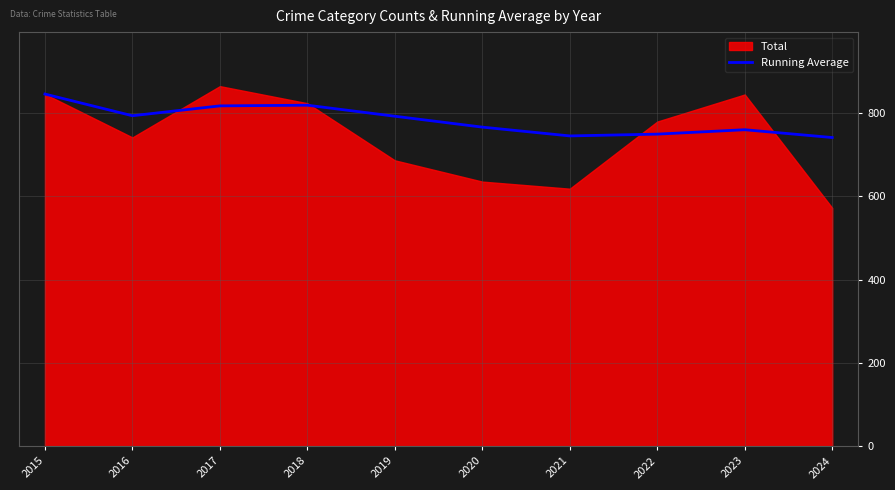

Which label corresponds to the smallest value in the chart?

2024